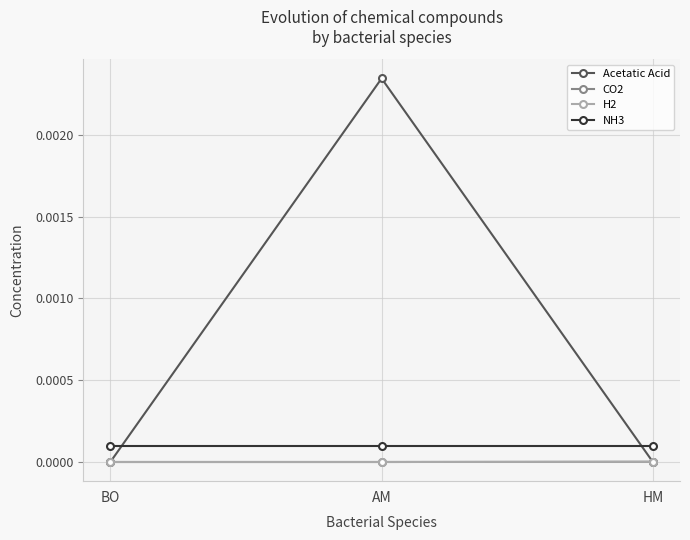

What are all the series names shown in the legend?

Acetatic Acid, CO2, H2, NH3